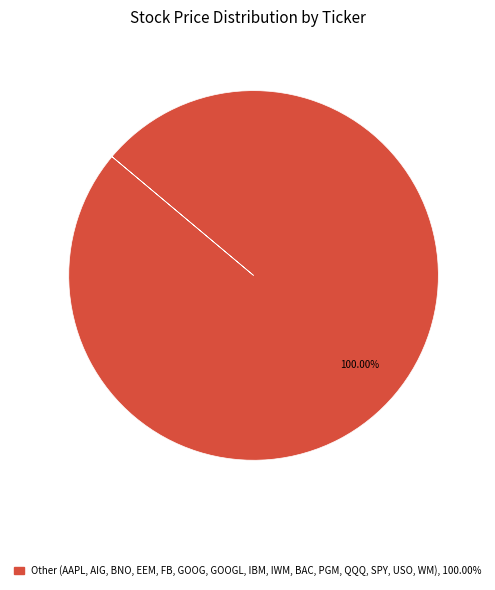

Is there any slice that represents more than half of the pie?

Yes